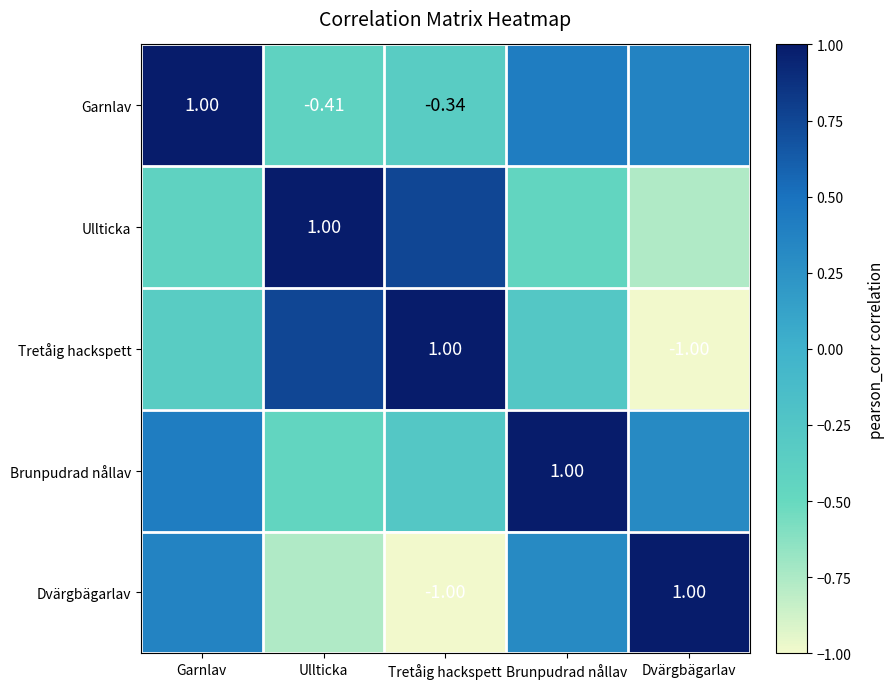

At which label does Brunpudrad nållav first exceed 0?

Garnlav